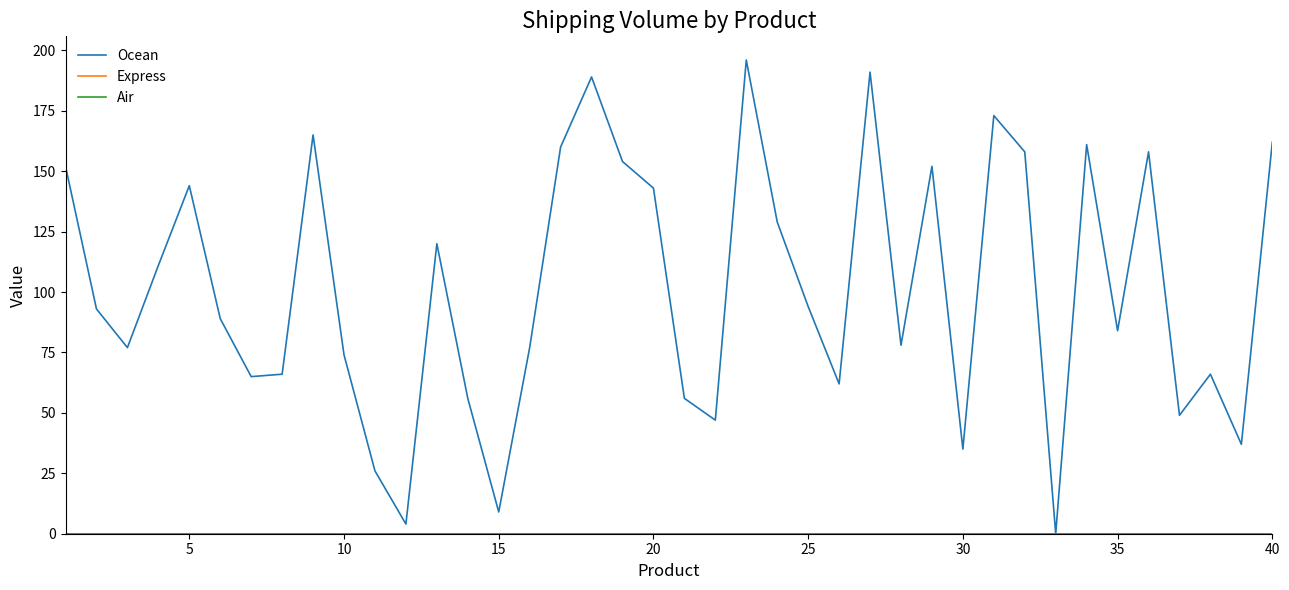

Is this an area chart (filled region under the line)?

No